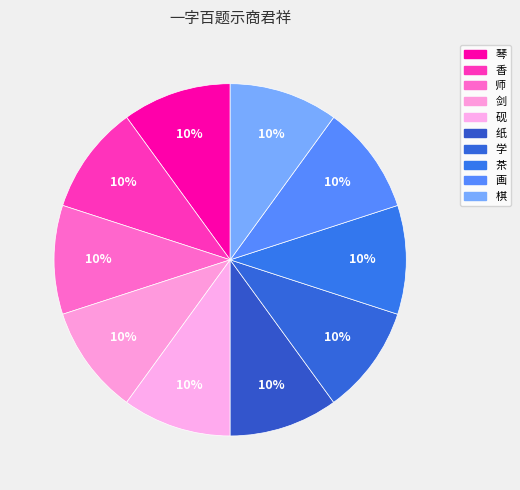

True or false: 学 accounts for 1% of the total.

False